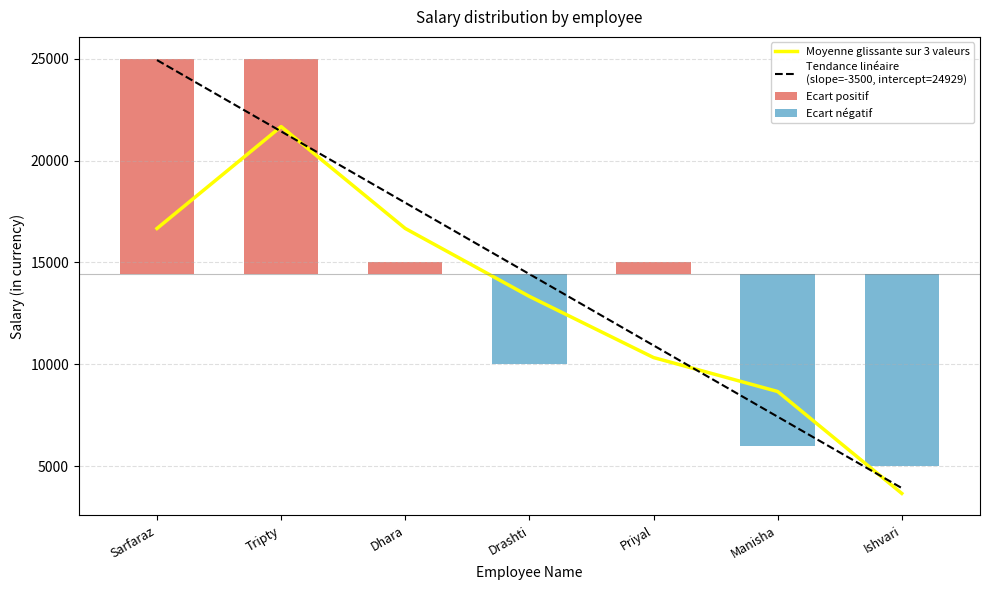

Reading right to left, what are all the values shown in this chart?

Moyenne glissante sur 3 valeurs: 3666.7	8666.7	10333.3	13333.3	16666.7	21666.7	16666.7
Tendance linéaire
(slope=-3500, intercept=24929): 3928.6	7428.6	10928.6	14428.6	17928.6	21428.6	24928.6
Ecart positif: 0.0	0.0	571.4	0.0	571.4	10571.4	10571.4
Ecart négatif: -9428.6	-8428.6	0.0	-4428.6	0.0	0.0	0.0